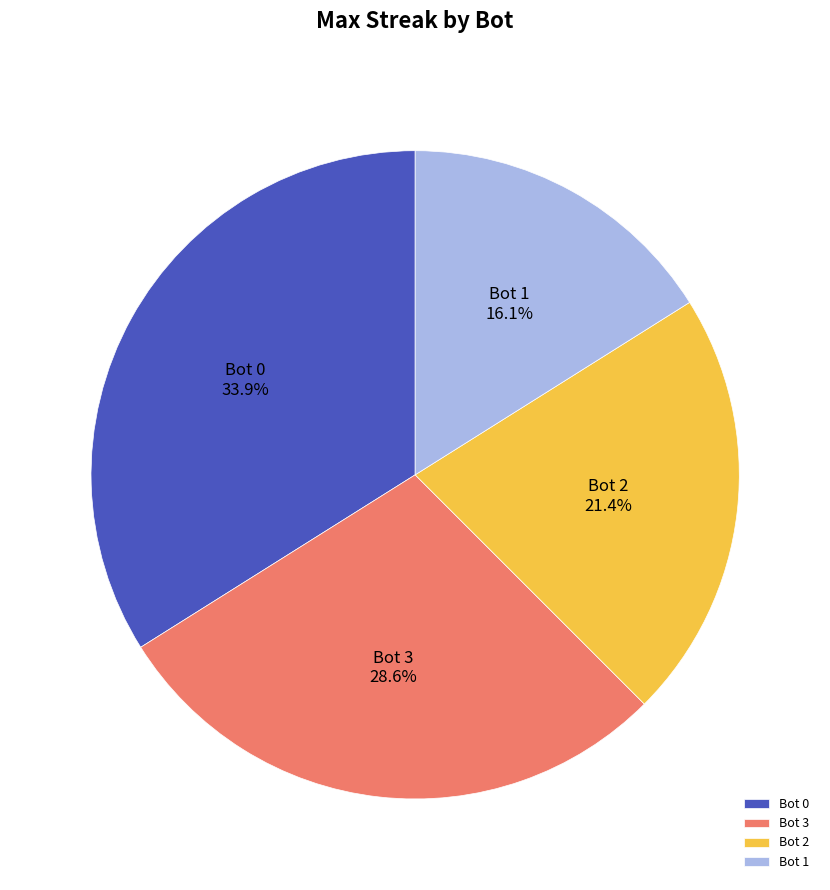

What percentage is the Bot 2 slice, to the nearest percent?

21%